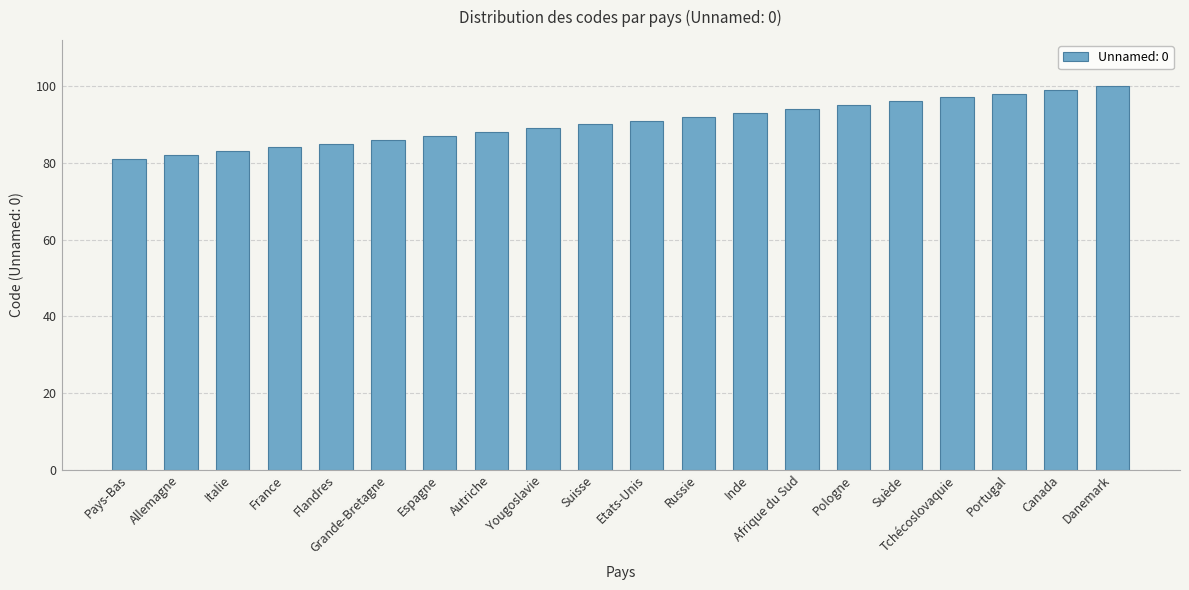

The chart shows a value of 87 at Espagne. True or false?

True